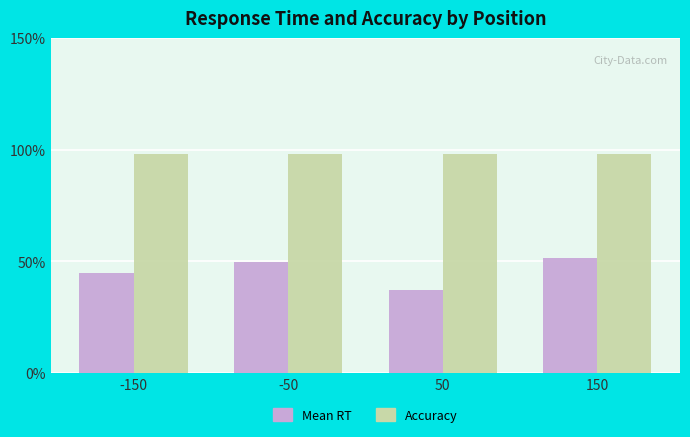

What is the sum of all Accuracy values?

3.9